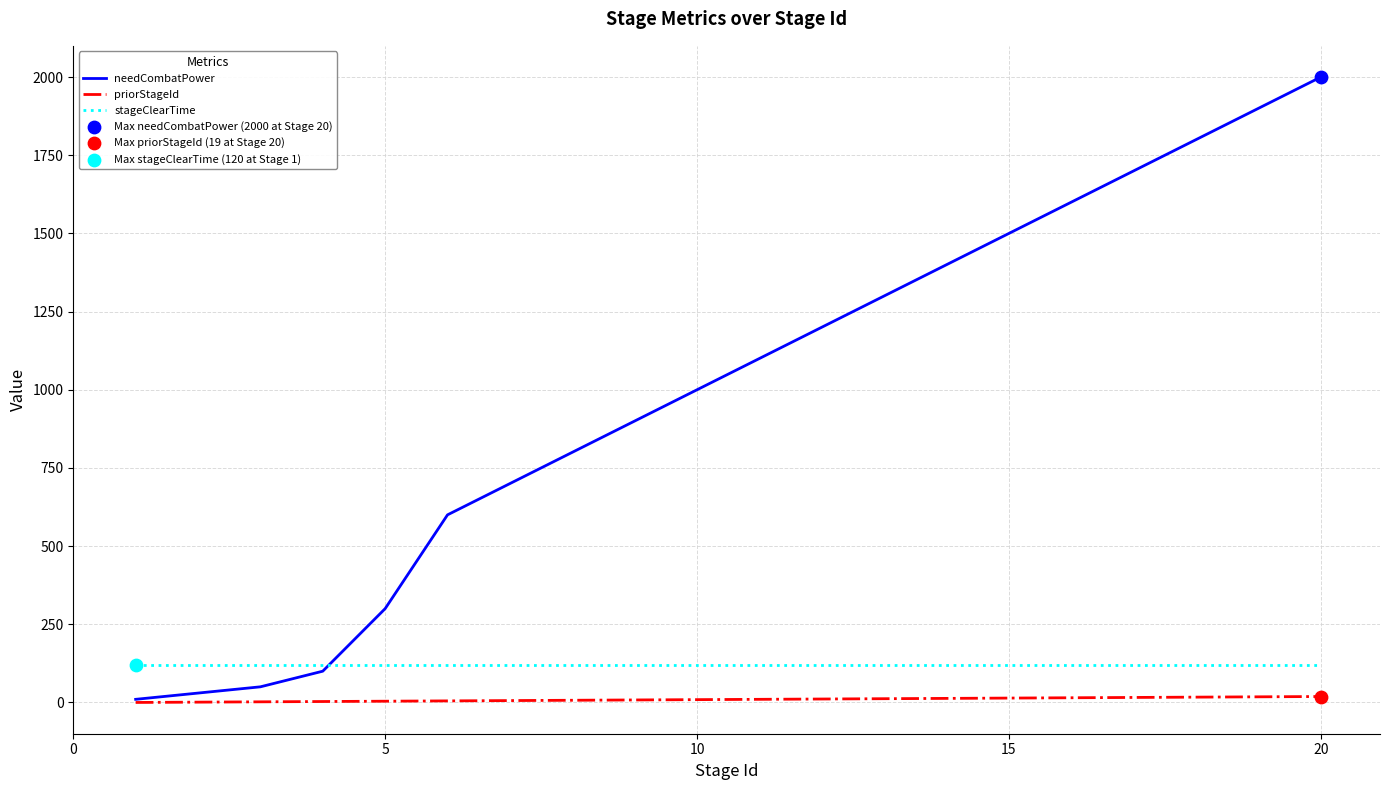

Which series has the widest spread of values?

needCombatPower